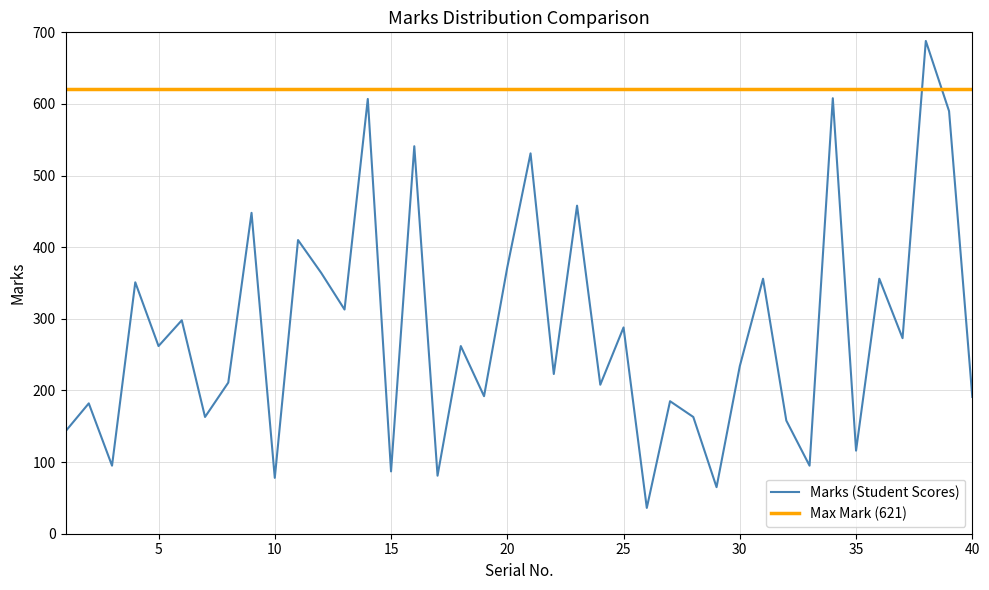

True or false: the data has more than 1 interior local peaks.

True